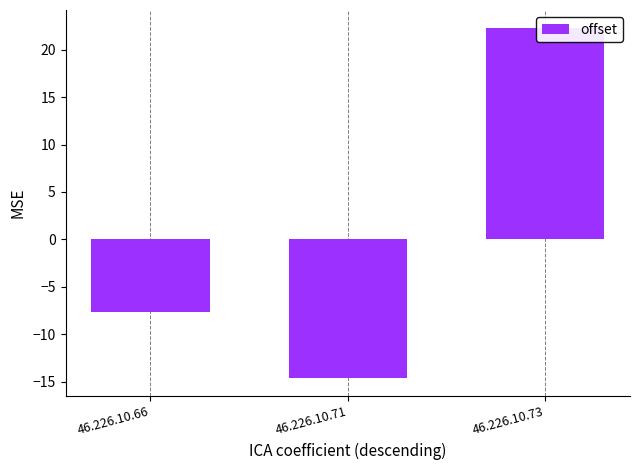

True or false: the data shows -14.7 at 46.226.10.71.

True